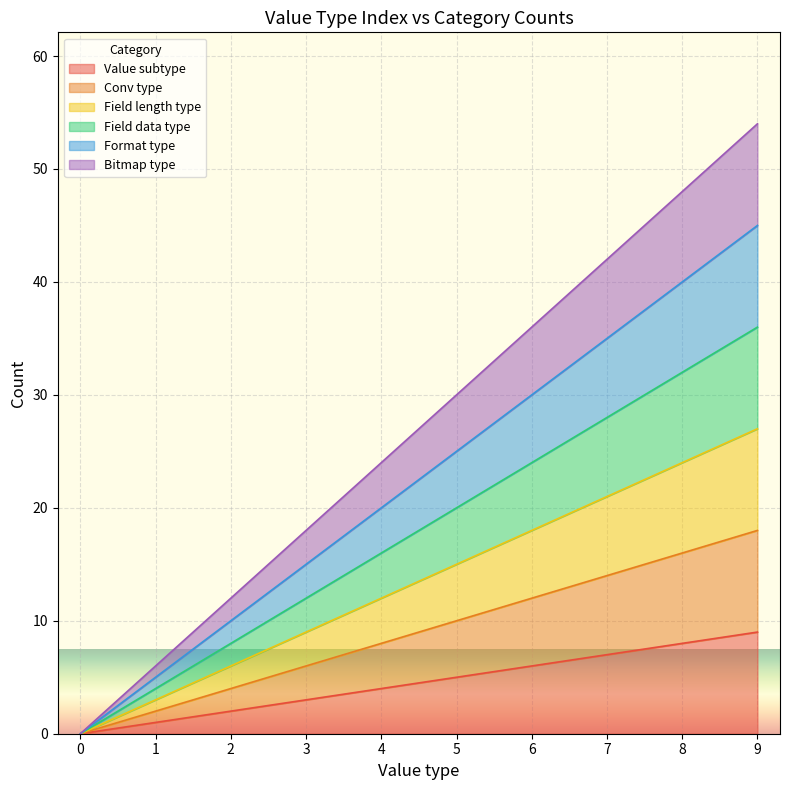

What is the sum of the Value subtype values at 9 and 3?

12